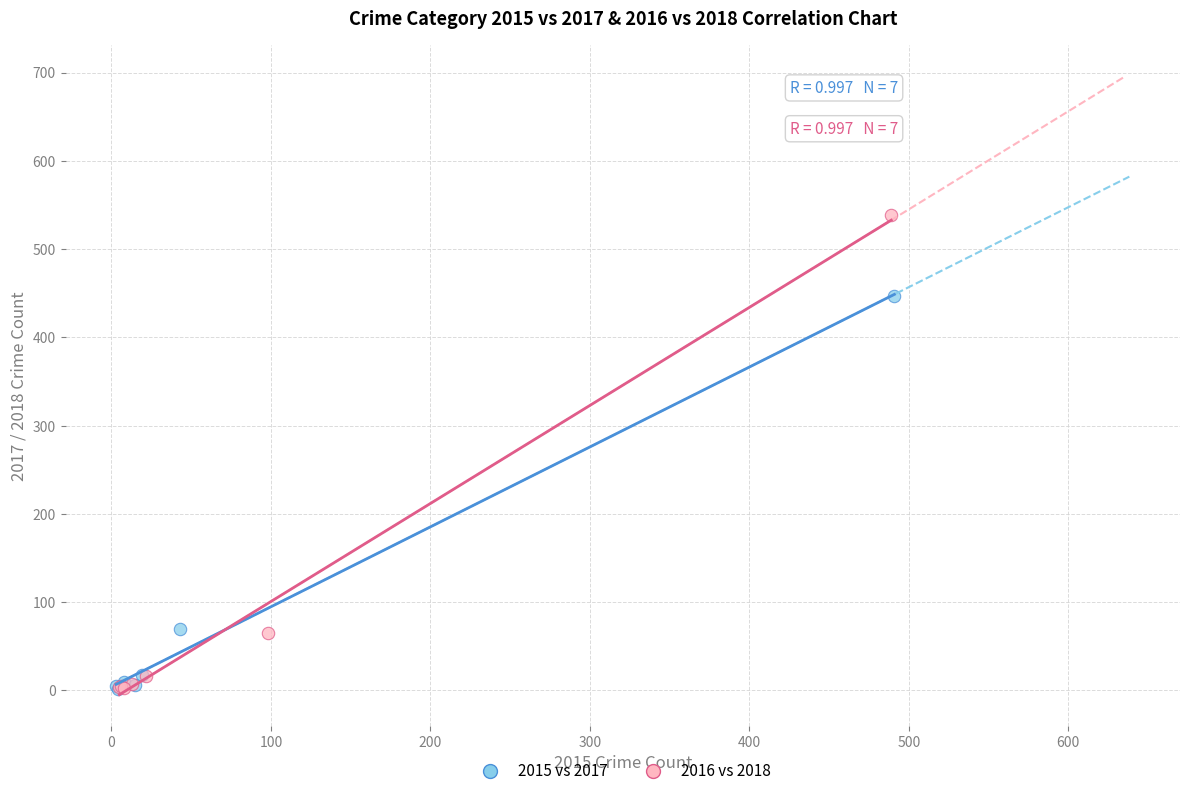

Which series reaches the maximum Y coordinate?

2016 vs 2018